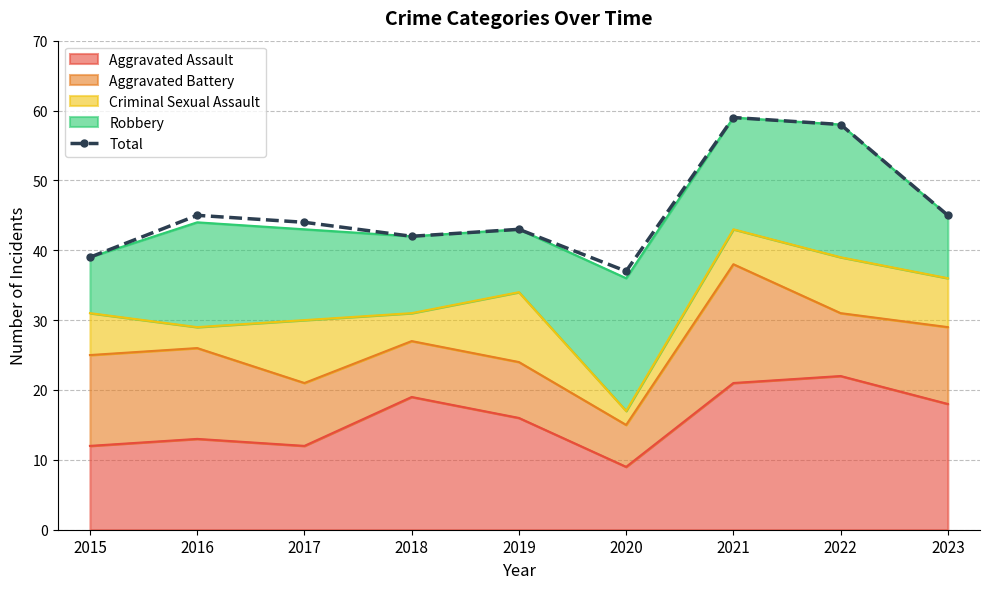

Reading right to left, what are all the values shown in this chart?

45	58	59	37	43	42	44	45	39